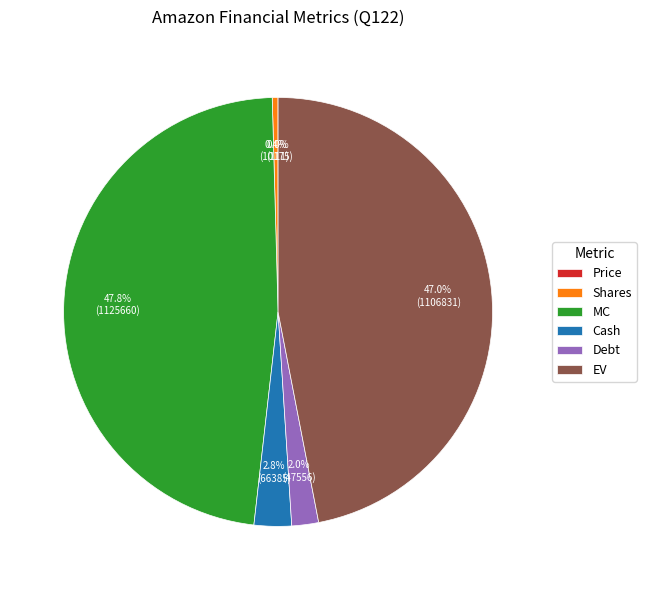

Is there a majority slice in this chart?

No